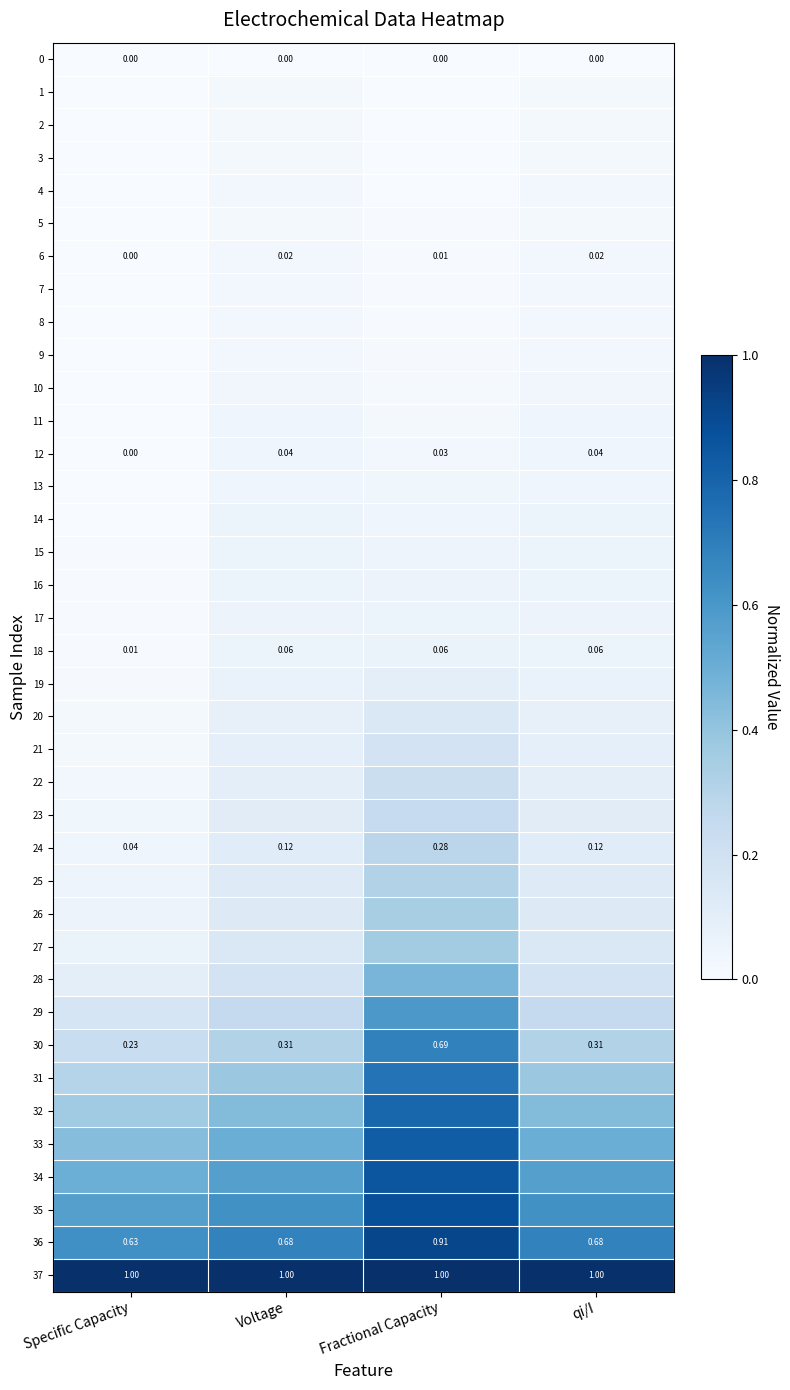

At which label is 30 closest to 0?

Specific Capacity